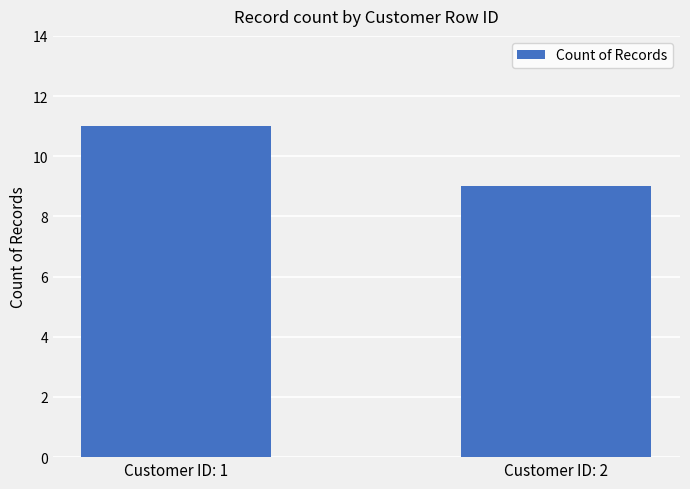

Reading left to right, list all the values displayed in this chart.

11	9